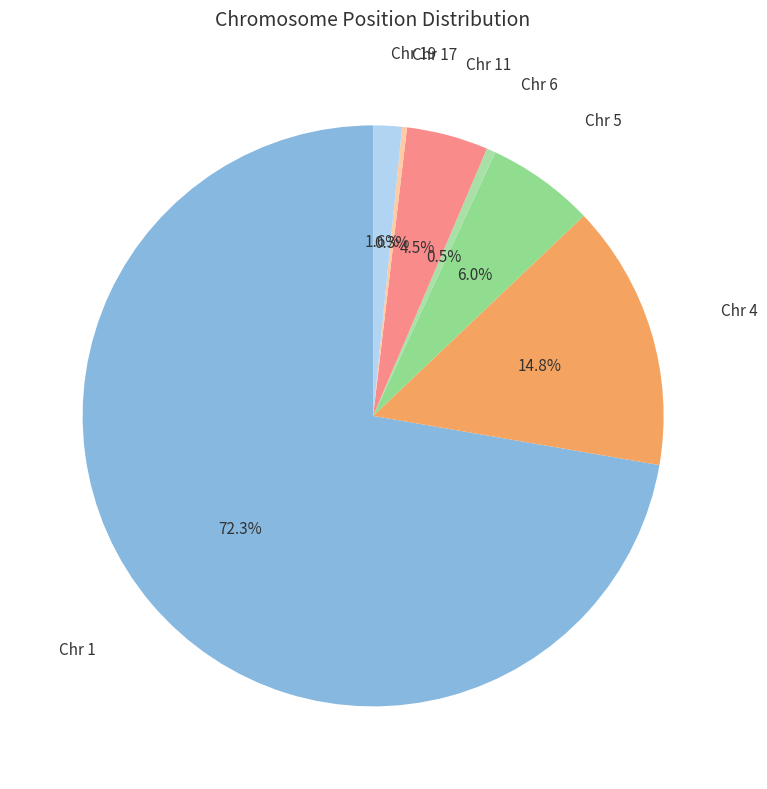

Which has a higher value, Chr 5 or Chr 4?

Chr 4